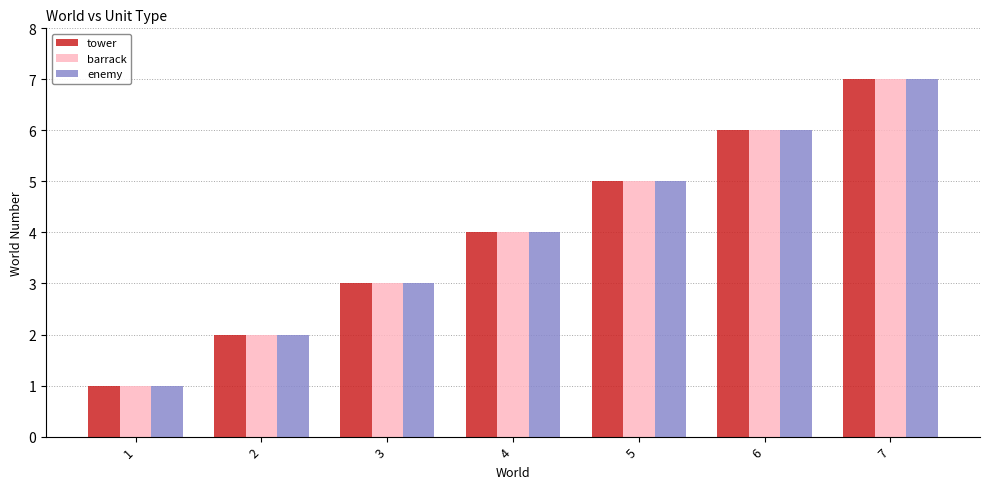

Does the chart contain any negative values?

No